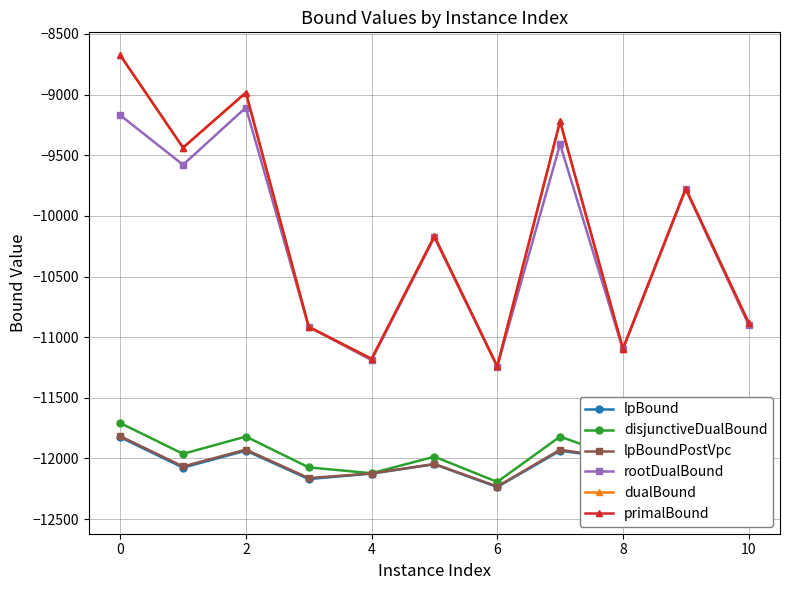

Reading left to right, transcribe all the data shown in this chart.

lpBound: -11824.7	-12075.5	-11935.0	-12169.9	-12124.0	-12047.7	-12235.1	-11936.2	-12005.1	-12113.1	-12432.3
disjunctiveDualBound: -11707.6	-11961.6	-11819.2	-12073.2	-12121.5	-11984.9	-12193.0	-11819.6	-12003.2	-12018.4	-12382.9
lpBoundPostVpc: -11816.3	-12065.8	-11927.0	-12161.4	-12123.8	-12044.7	-12230.9	-11927.6	-12005.0	-12104.0	-12426.5
rootDualBound: -9169.9	-9578.4	-9106.4	-10915.2	-11189.0	-10177.4	-11243.5	-9408.7	-11100.2	-9781.6	-10896.7
dualBound: -8675.2	-9437.8	-8984.2	-10914.4	-11178.6	-10167.9	-11240.3	-9221.2	-11095.4	-9775.1	-10879.8
primalBound: -8674.3	-9436.9	-8983.4	-10914.3	-11178.6	-10167.3	-11239.9	-9220.3	-11095.0	-9775.0	-10879.1